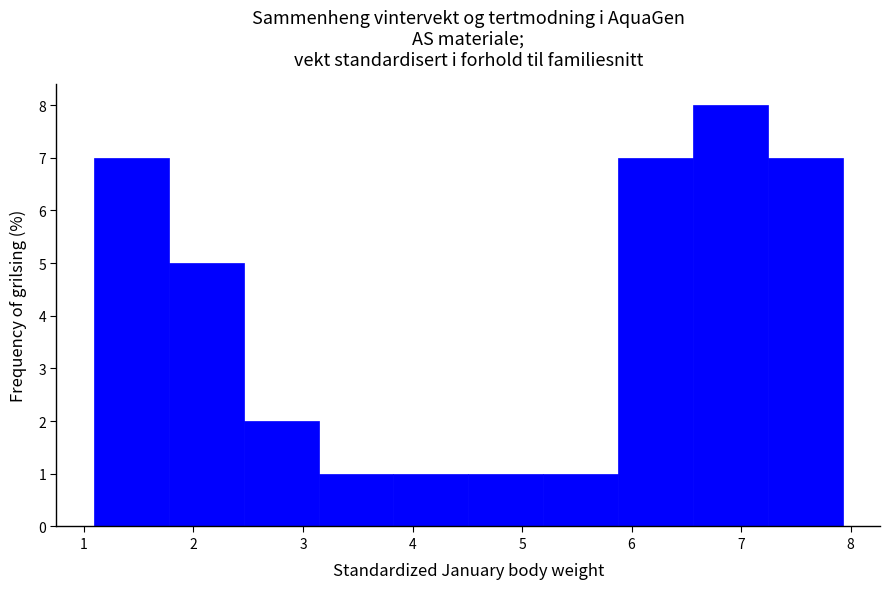

Over which range of the x-axis is the bar tallest?

6.6 to 7.2